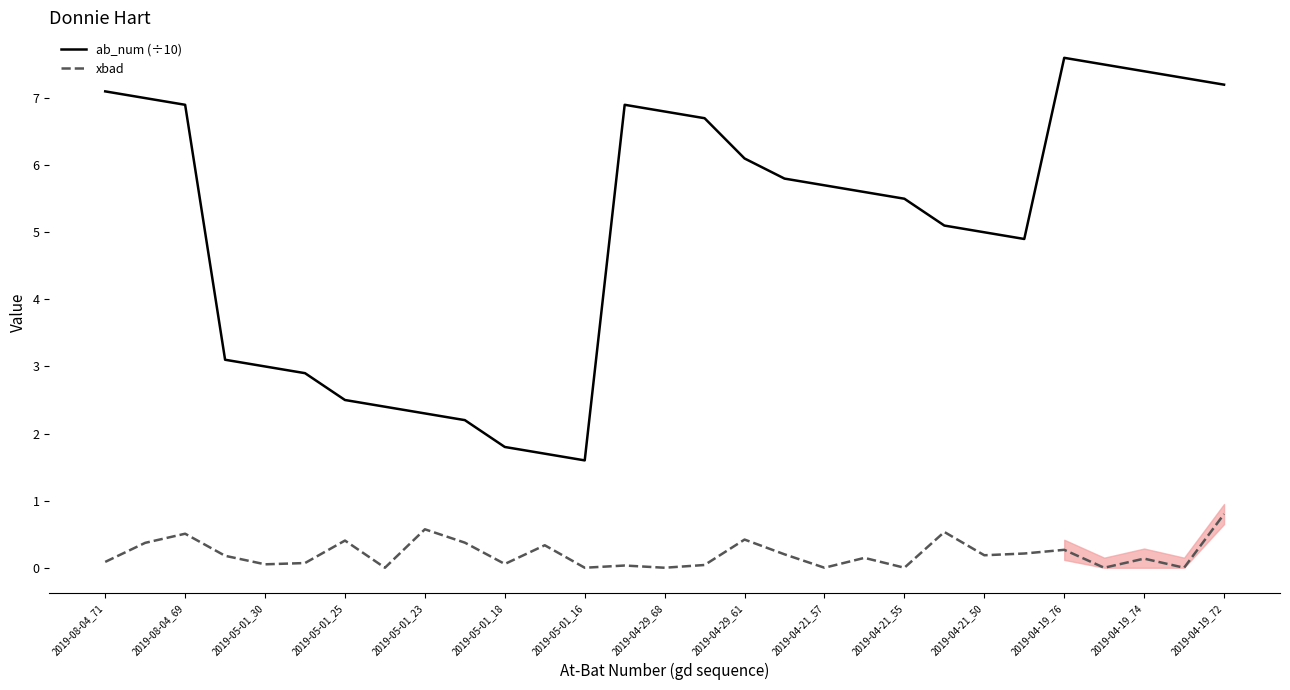

True or false: xbad and ab_num (÷10) cross at least once.

False